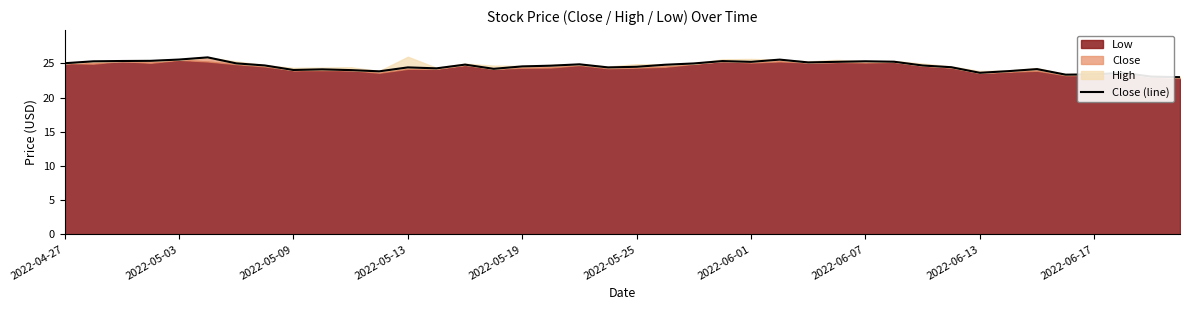

True or false: there are more than 1 points higher than both neighbors.

True